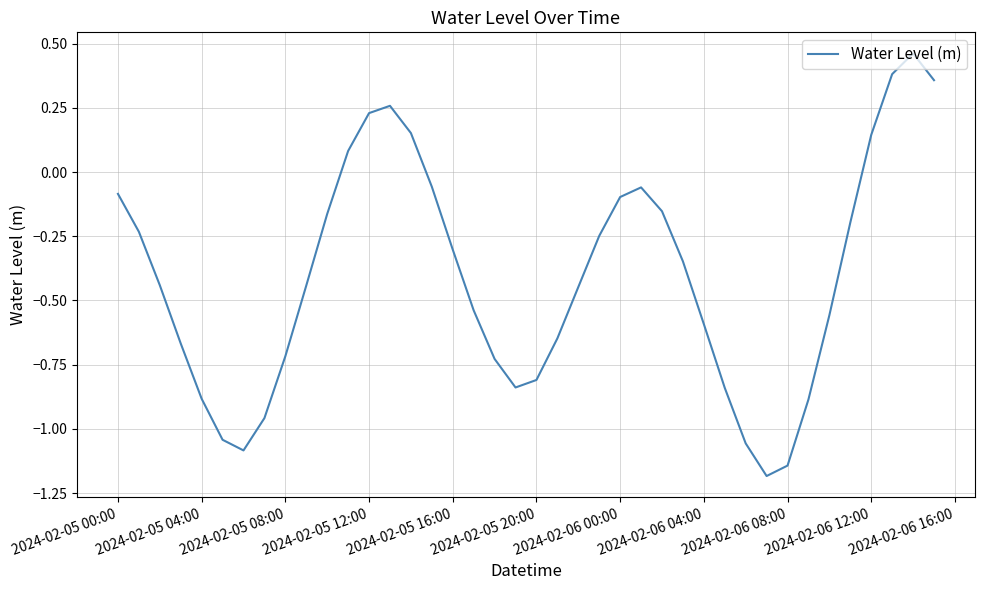

What is the sum of all values?

-16.4